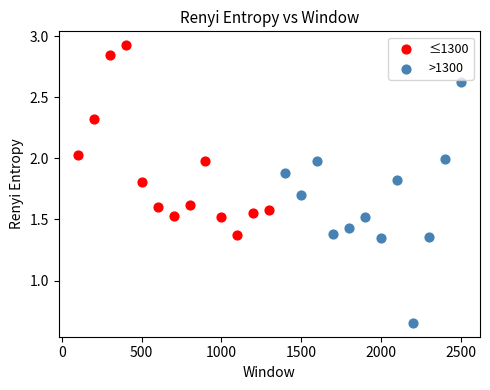

Which series has the widest spread of Y values?

>1300